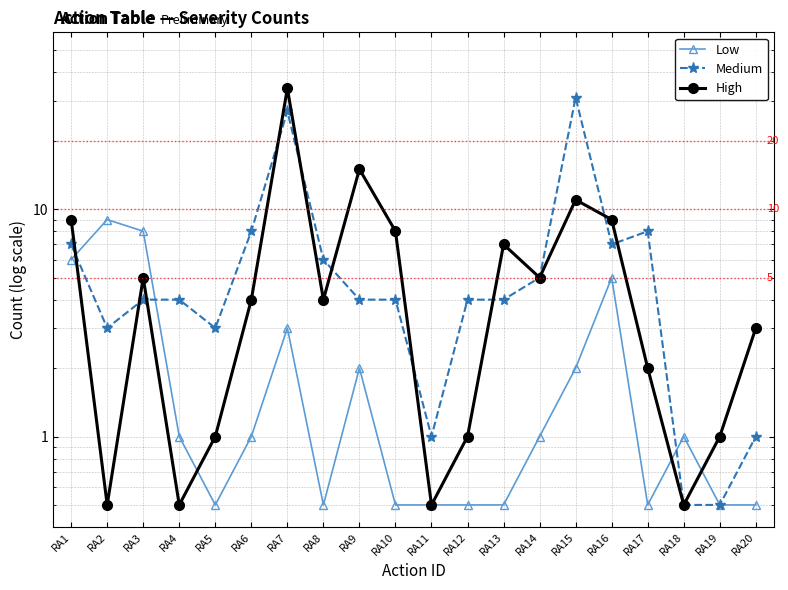

How many intersections are there between Low and High?

4